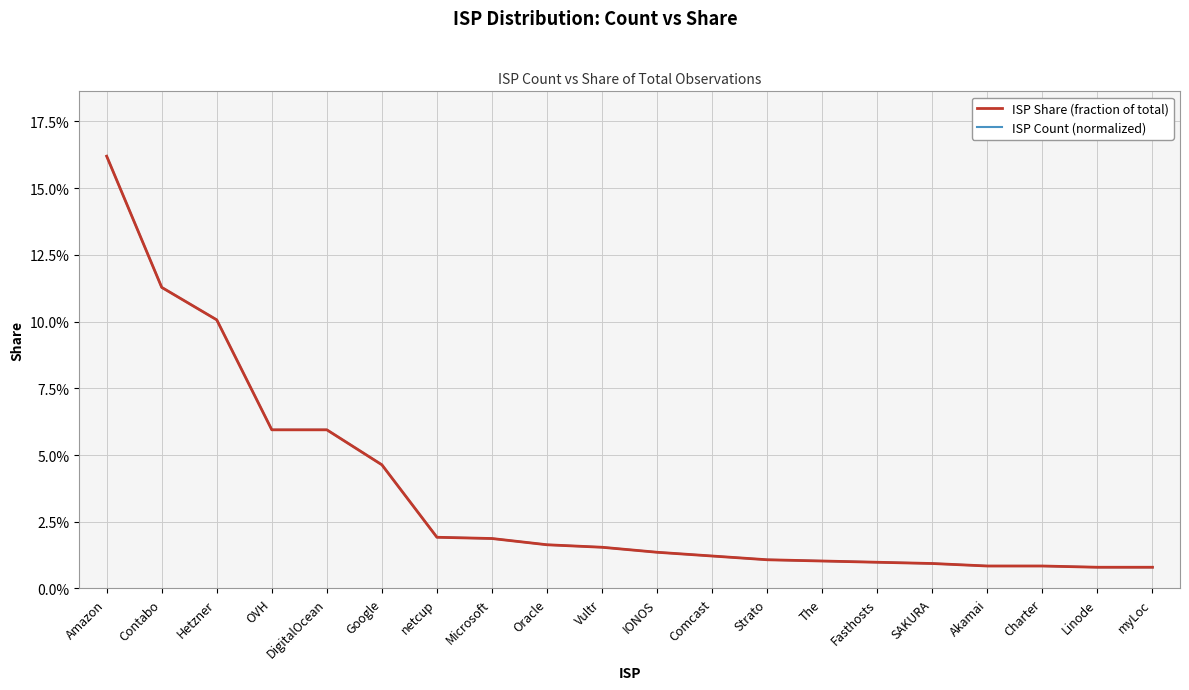

At which category is the sum across all series the highest?

Amazon